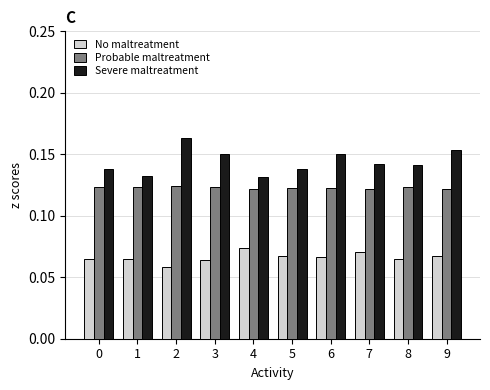

List the series in order of their overall mean, lowest first.

No maltreatment, Probable maltreatment, Severe maltreatment